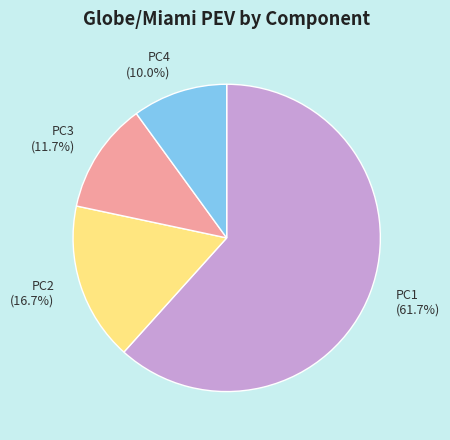

Which slice is the smallest?

PC4